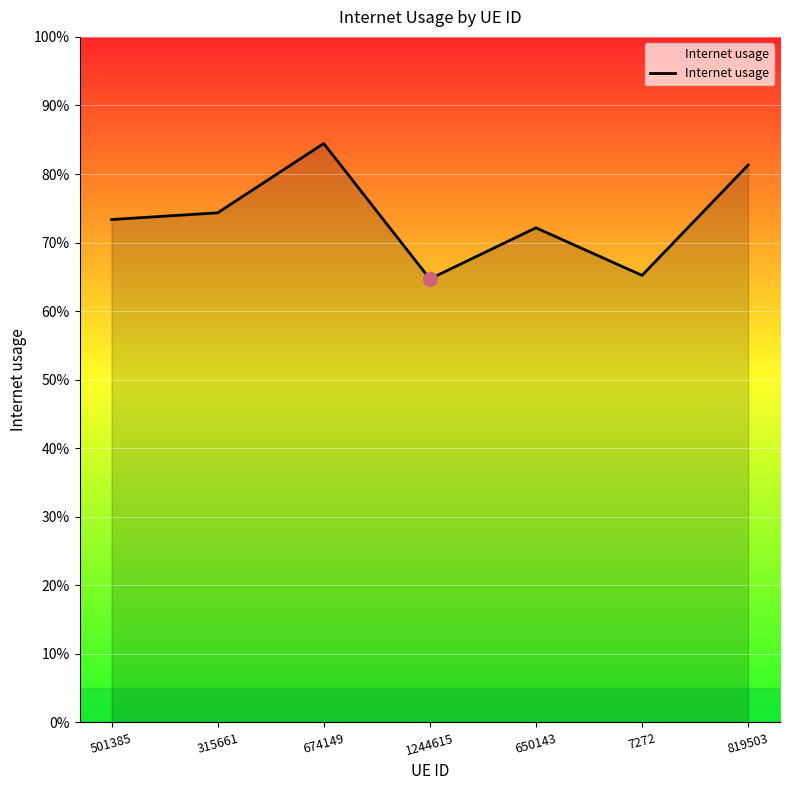

What position from the left is 650143?

5